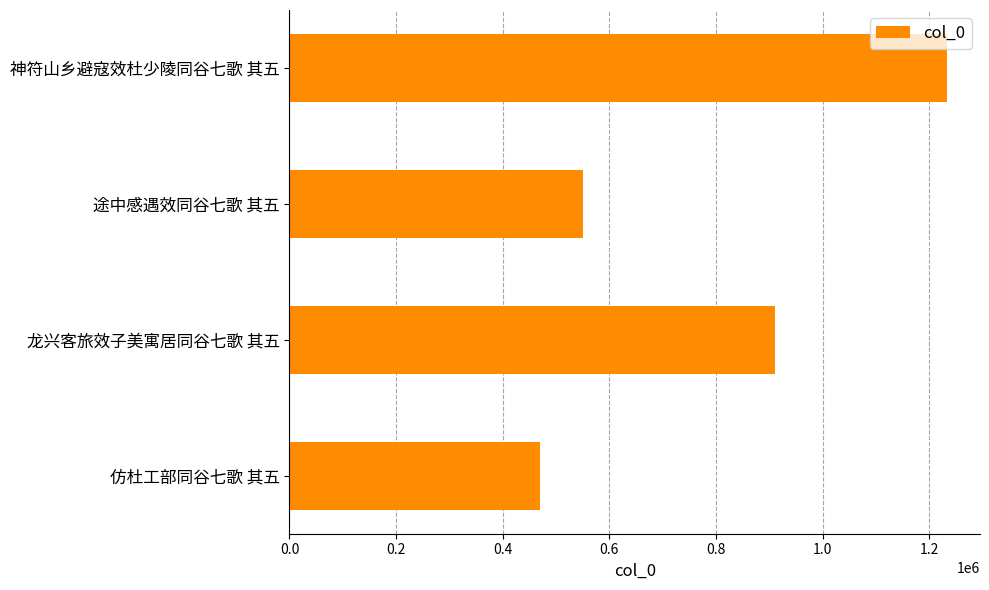

What is the minimum value shown in the chart?

469331